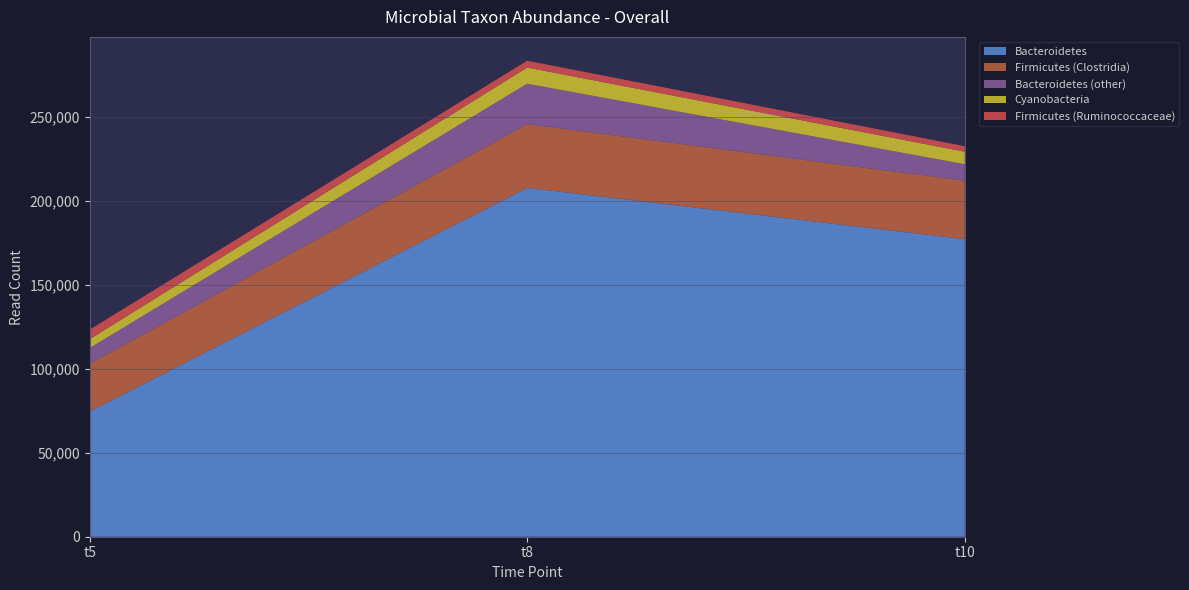

Reading left to right, transcribe all the data shown in this chart.

Bacteroidetes: 74470	207690	177190
Firmicutes (Clostridia): 28490	37960	34800
Bacteroidetes (other): 9370	24070	9760
Cyanobacteria: 5260	9630	7510
Firmicutes (Ruminococcaceae): 5700	4070	3240